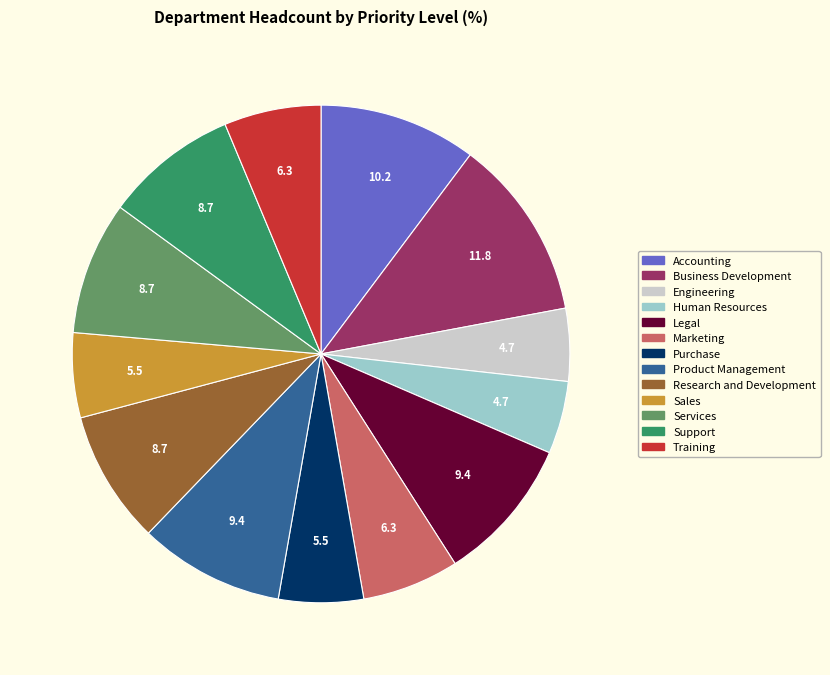

Between Business Development and Accounting, which is larger?

Business Development